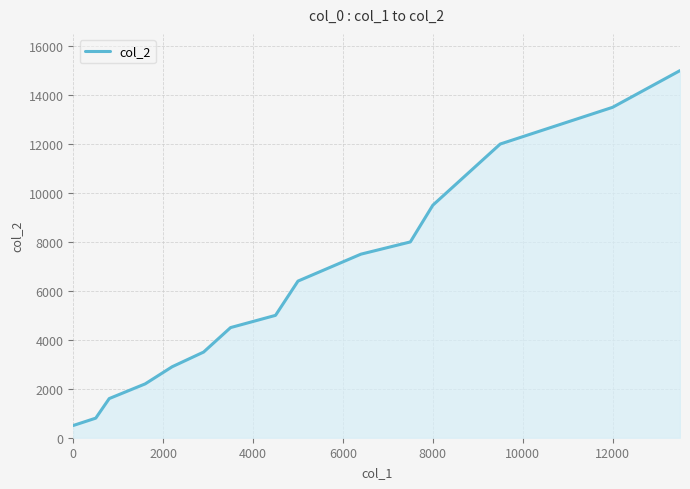

What is the difference between the maximum and minimum values?

14500